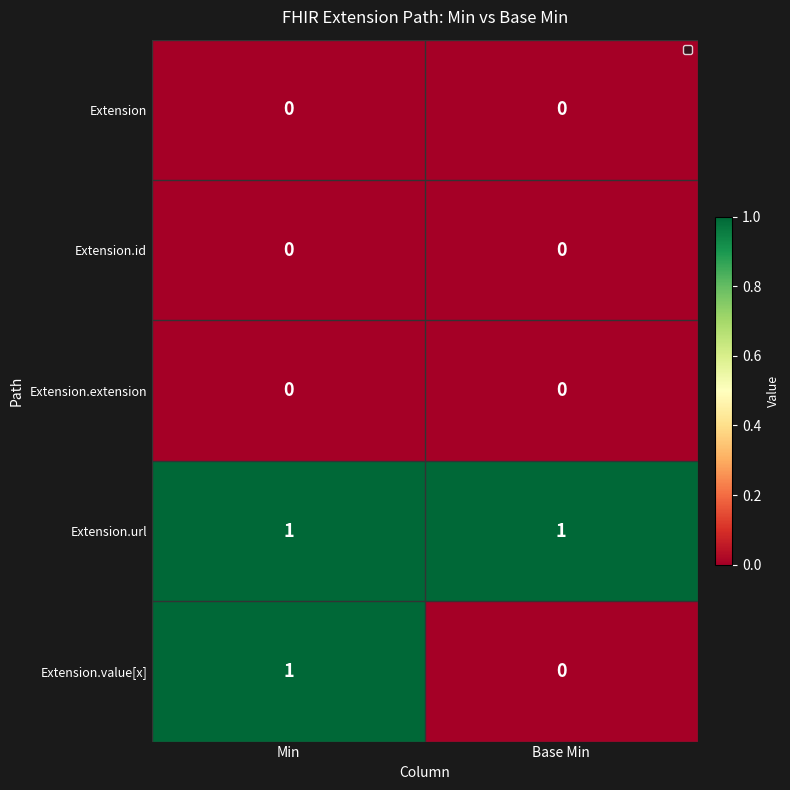

Is it true that Extension.value[x] equals 0 at Base Min?

True